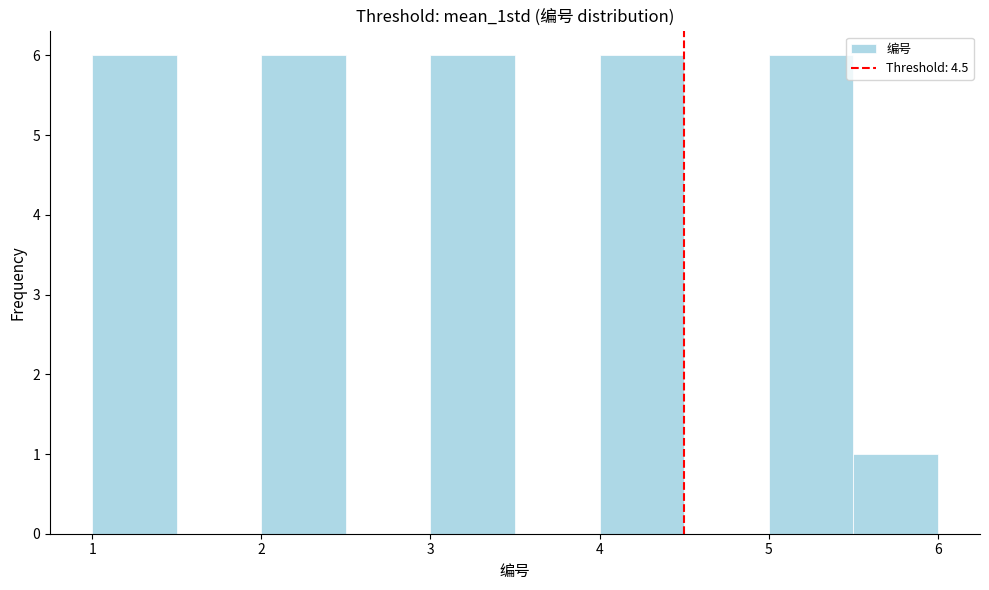

Reading left to right, transcribe this chart: for each bar, give the range it covers on the x-axis and its height. The values are not printed on the chart, so give them approximately, as read against the axis.

1.0 to 1.5: 6
1.5 to 2.0: 0
2.0 to 2.5: 6
2.5 to 3.0: 0
3.0 to 3.5: 6
3.5 to 4.0: 0
4.0 to 4.5: 6
4.5 to 5.0: 0
5.0 to 5.5: 6
5.5 to 6.0: 1